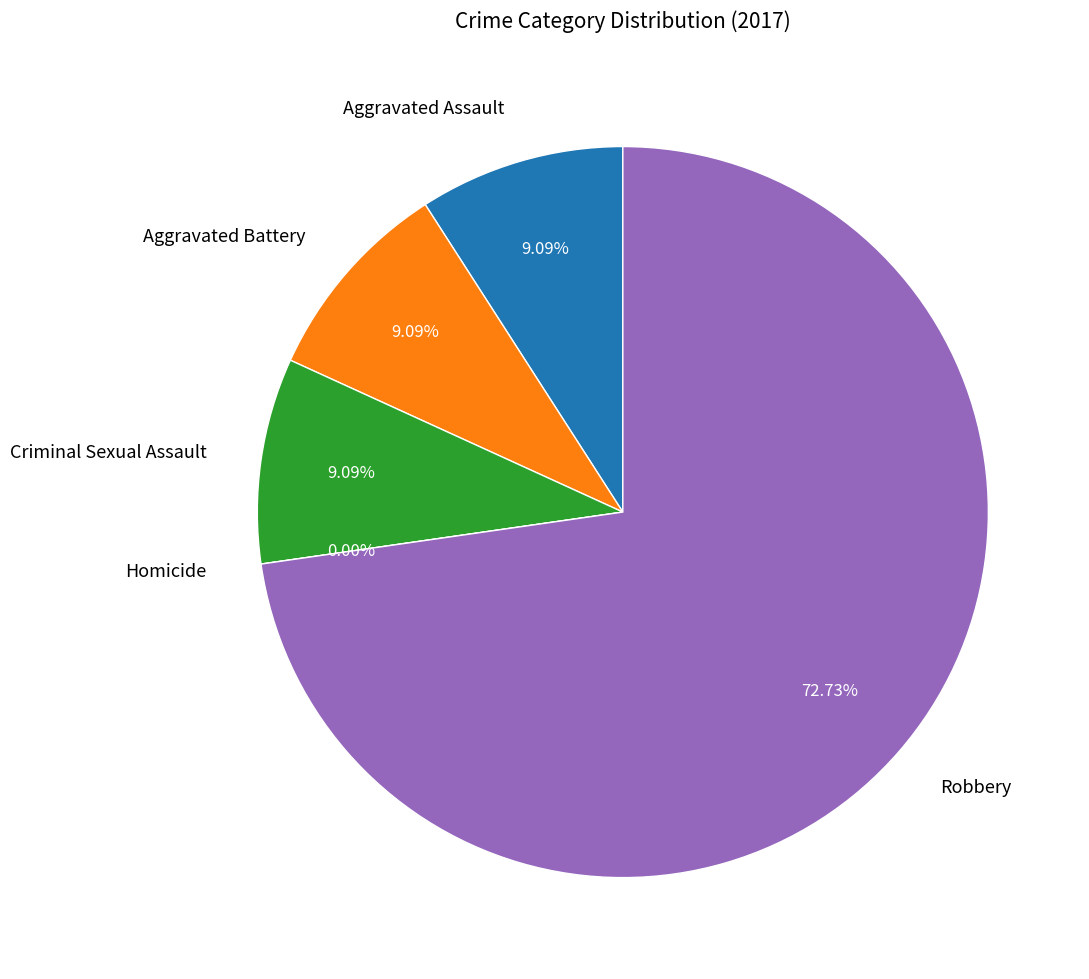

What is the change in value from Homicide to Robbery?

+8